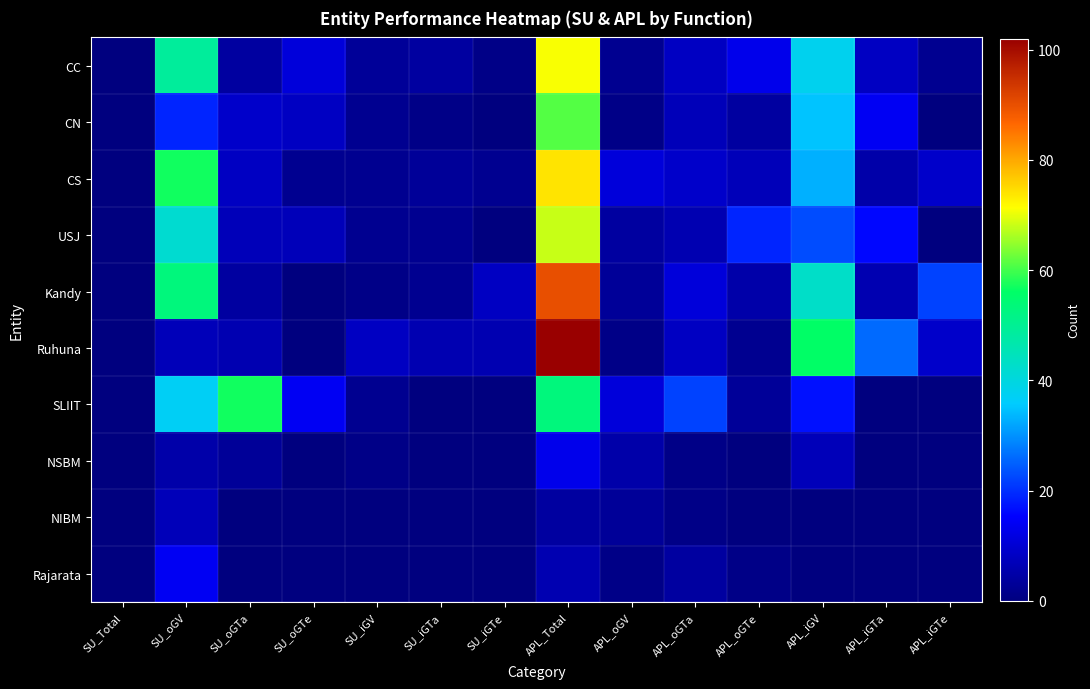

Reading right to left, list all the values displayed in this chart.

CC: APL_iGTe=2	APL_iGTa=8	APL_iGV=38	APL_oGTe=13	APL_oGTa=8	APL_oGV=2	APL_Total=71	SU_iGTe=1	SU_iGTa=4	SU_iGV=3	SU_oGTe=11	SU_oGTa=4	SU_oGV=49	SU_Total=0
CN: APL_iGTe=0	APL_iGTa=14	APL_iGV=35	APL_oGTe=4	APL_oGTa=7	APL_oGV=1	APL_Total=61	SU_iGTe=0	SU_iGTa=1	SU_iGV=2	SU_oGTe=8	SU_oGTa=9	SU_oGV=19	SU_Total=0
CS: APL_iGTe=9	APL_iGTa=5	APL_iGV=33	APL_oGTe=7	APL_oGTa=9	APL_oGV=11	APL_Total=74	SU_iGTe=2	SU_iGTa=3	SU_iGV=2	SU_oGTe=2	SU_oGTa=8	SU_oGV=57	SU_Total=0
USJ: APL_iGTe=0	APL_iGTa=16	APL_iGV=23	APL_oGTe=19	APL_oGTa=6	APL_oGV=4	APL_Total=68	SU_iGTe=0	SU_iGTa=2	SU_iGV=2	SU_oGTe=7	SU_oGTa=7	SU_oGV=42	SU_Total=0
Kandy: APL_iGTe=22	APL_iGTa=6	APL_iGV=43	APL_oGTe=5	APL_oGTa=11	APL_oGV=3	APL_Total=90	SU_iGTe=8	SU_iGTa=2	SU_iGV=1	SU_oGTe=0	SU_oGTa=4	SU_oGV=53	SU_Total=0
Ruhuna: APL_iGTe=9	APL_iGTa=26	APL_iGV=56	APL_oGTe=2	APL_oGTa=8	APL_oGV=1	APL_Total=102	SU_iGTe=6	SU_iGTa=6	SU_iGV=8	SU_oGTe=0	SU_oGTa=6	SU_oGV=7	SU_Total=0
SLIIT: APL_iGTe=0	APL_iGTa=0	APL_iGV=17	APL_oGTe=3	APL_oGTa=22	APL_oGV=11	APL_Total=53	SU_iGTe=0	SU_iGTa=0	SU_iGV=2	SU_oGTe=14	SU_oGTa=57	SU_oGV=37	SU_Total=0
NSBM: APL_iGTe=0	APL_iGTa=0	APL_iGV=7	APL_oGTe=0	APL_oGTa=1	APL_oGV=5	APL_Total=13	SU_iGTe=0	SU_iGTa=0	SU_iGV=1	SU_oGTe=0	SU_oGTa=3	SU_oGV=5	SU_Total=0
NIBM: APL_iGTe=0	APL_iGTa=0	APL_iGV=0	APL_oGTe=0	APL_oGTa=1	APL_oGV=3	APL_Total=4	SU_iGTe=0	SU_iGTa=0	SU_iGV=0	SU_oGTe=0	SU_oGTa=0	SU_oGV=7	SU_Total=0
Rajarata: APL_iGTe=0	APL_iGTa=0	APL_iGV=0	APL_oGTe=1	APL_oGTa=4	APL_oGV=1	APL_Total=6	SU_iGTe=0	SU_iGTa=0	SU_iGV=0	SU_oGTe=0	SU_oGTa=0	SU_oGV=14	SU_Total=0